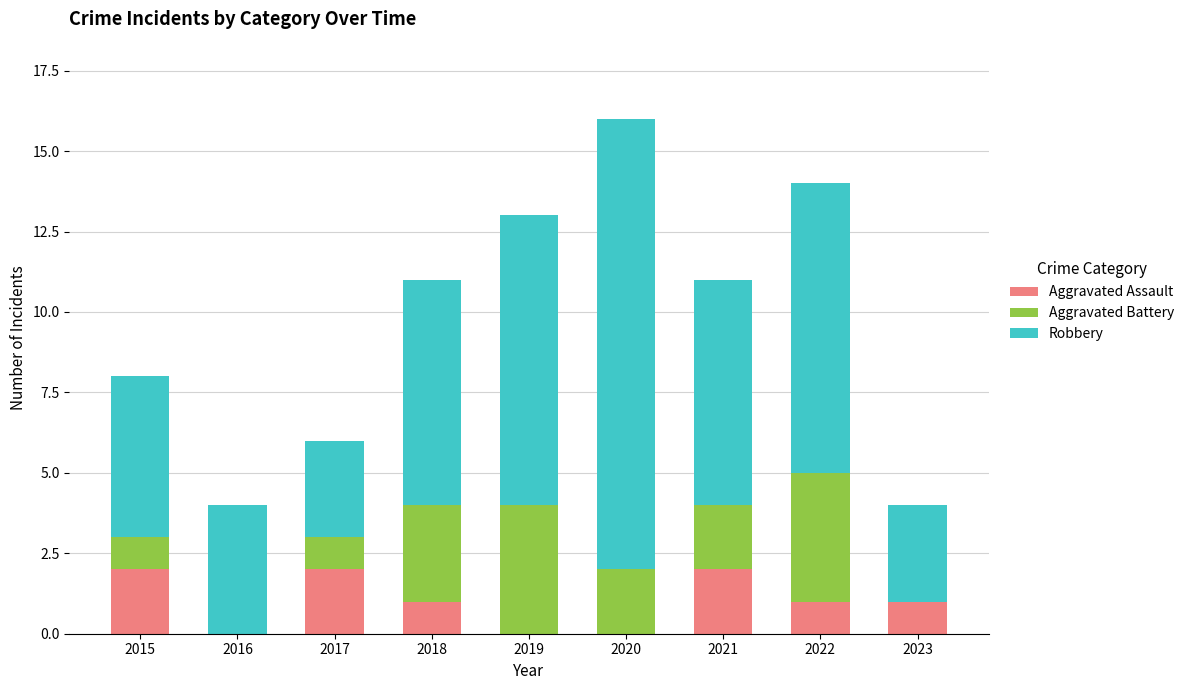

Reading right to left, list the values for the Aggravated Assault series.

2023=1	2022=1	2021=2	2020=0	2019=0	2018=1	2017=2	2016=0	2015=2